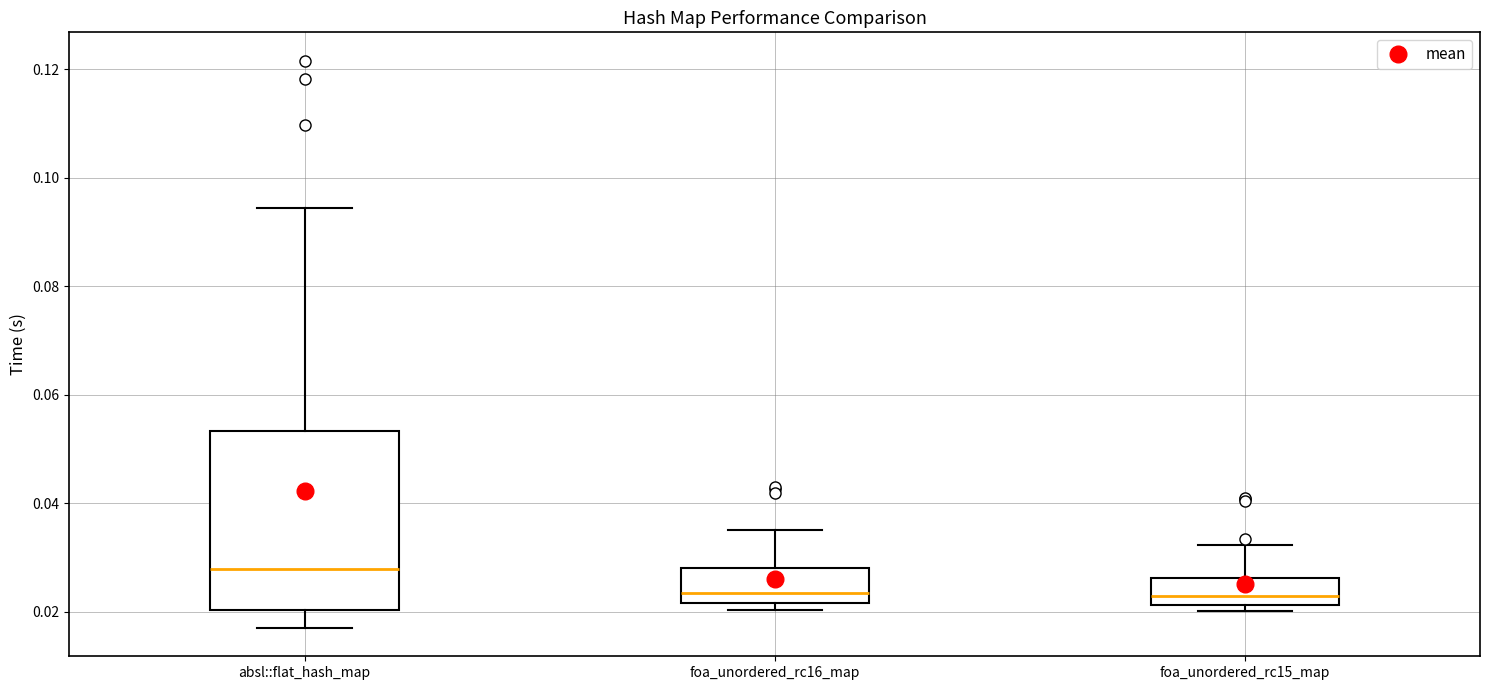

Where is the upper edge of the box for foa_unordered_rc15_map on the y-axis? The values are not printed on the chart, so give them approximately, as read against the axis.

0.026